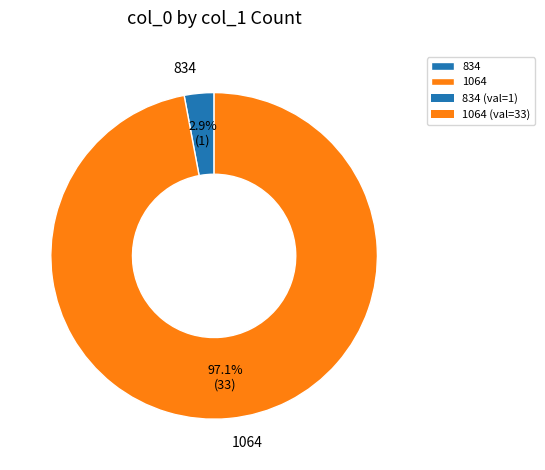

Is there any slice that represents more than half of the pie?

Yes